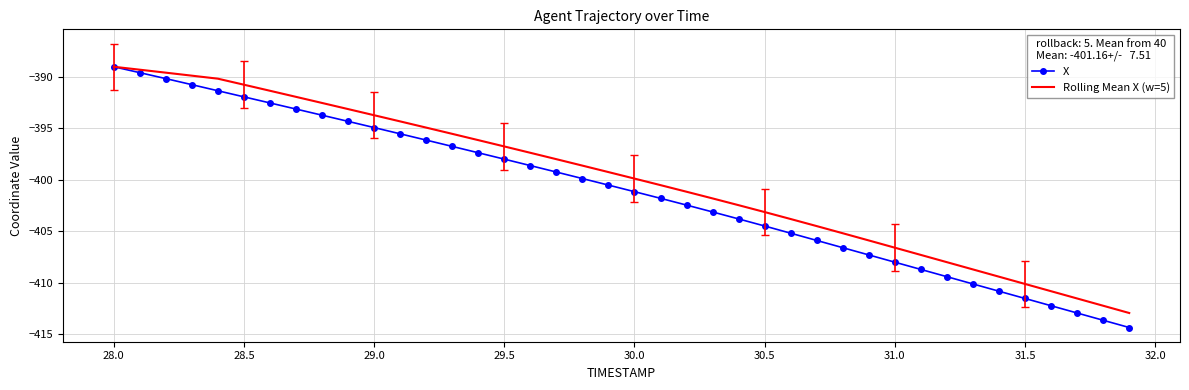

What is the average value of the Rolling Mean X (w=5) series?

-399.9